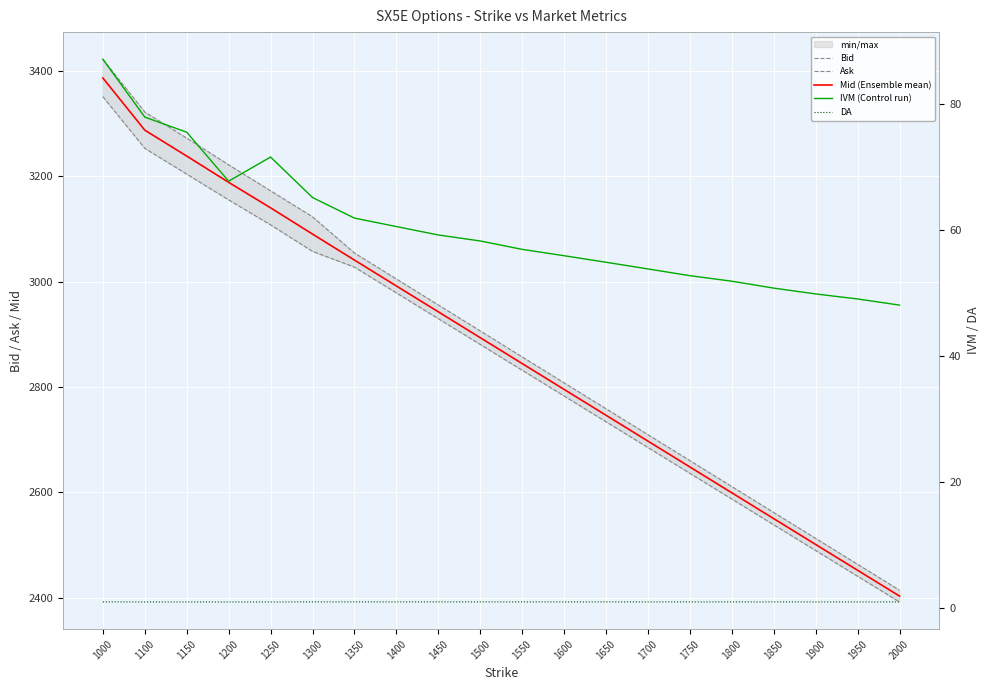

True or false: Ask has more than 1 points higher than both neighbors.

False